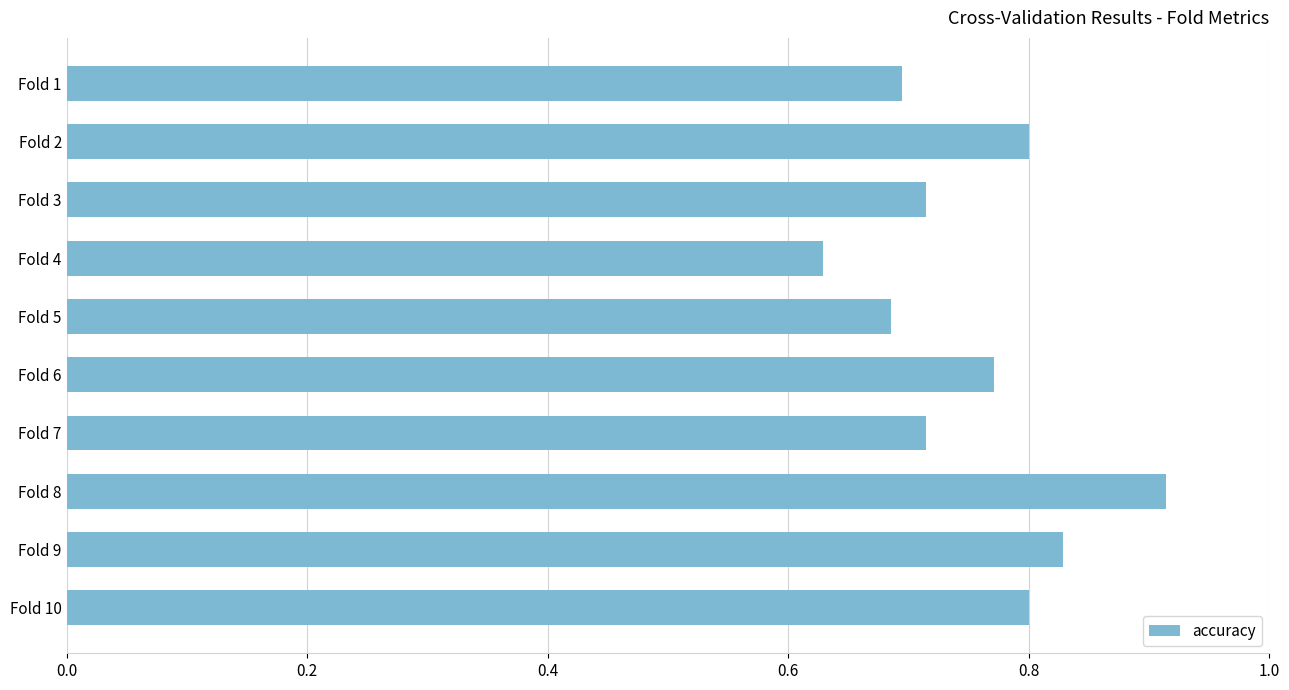

Are the bars horizontal?

Yes